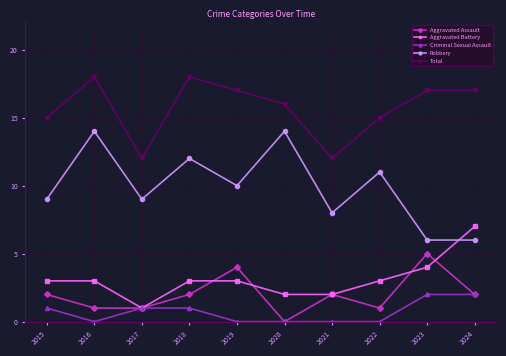

What is the average value of the Aggravated Assault series?

2